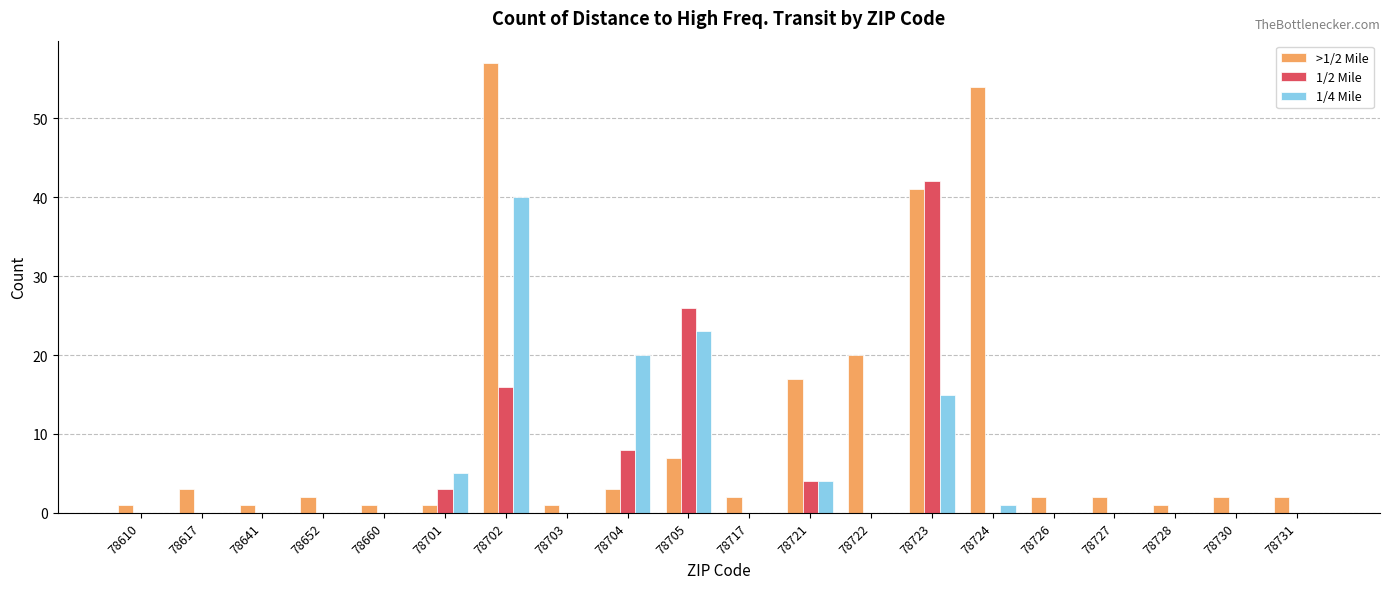

Reading left to right, extract all data points from this chart.

>1/2 Mile: 1	3	1	2	1	1	57	1	3	7	2	17	20	41	54	2	2	1	2	2
1/2 Mile: 0	0	0	0	0	3	16	0	8	26	0	4	0	42	0	0	0	0	0	0
1/4 Mile: 0	0	0	0	0	5	40	0	20	23	0	4	0	15	1	0	0	0	0	0